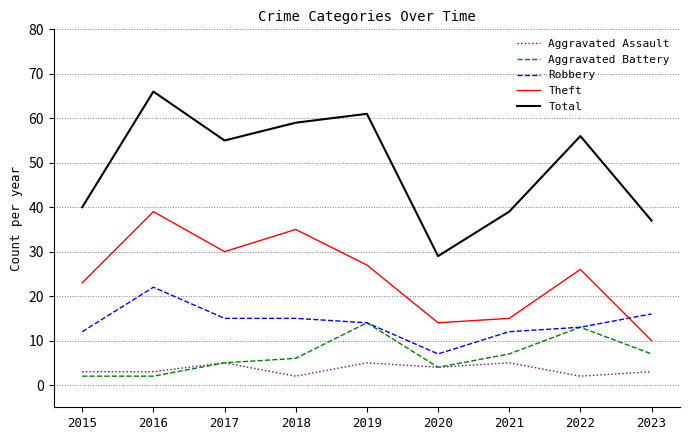

Does the chart have visible grid lines?

Yes